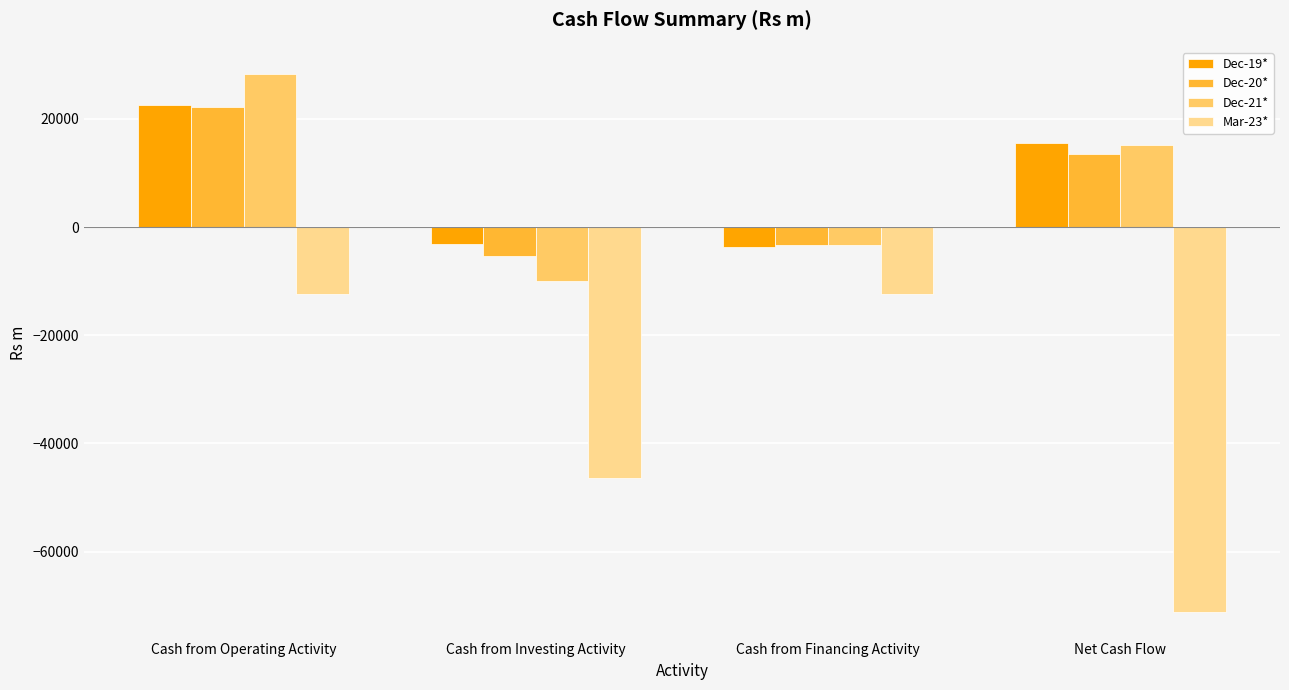

What are all the series names shown in the legend?

Dec-19*, Dec-20*, Dec-21*, Mar-23*